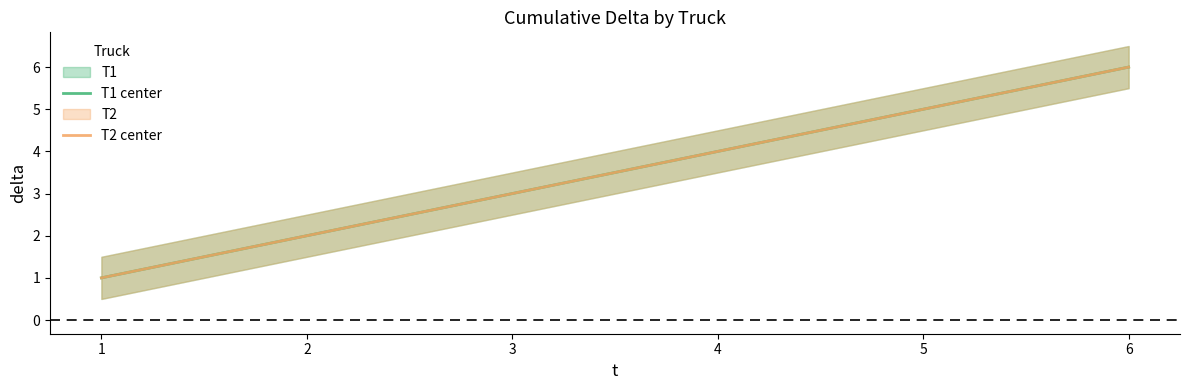

Count the number of categories in the chart.

6